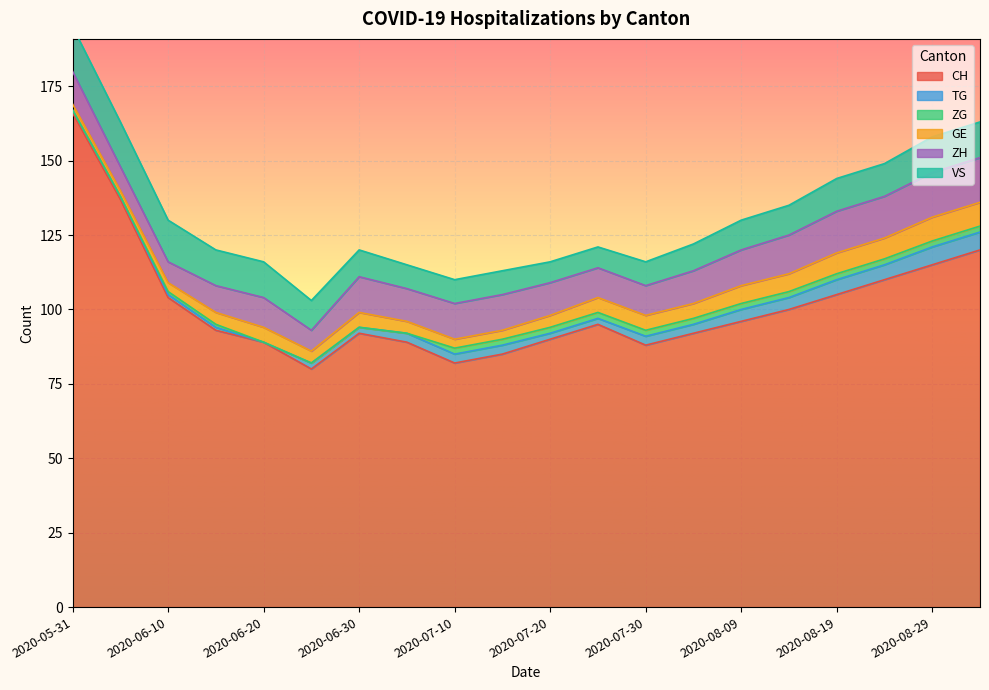

Between 2020-06-20 and 2020-06-25, which series saw the biggest shift?

CH